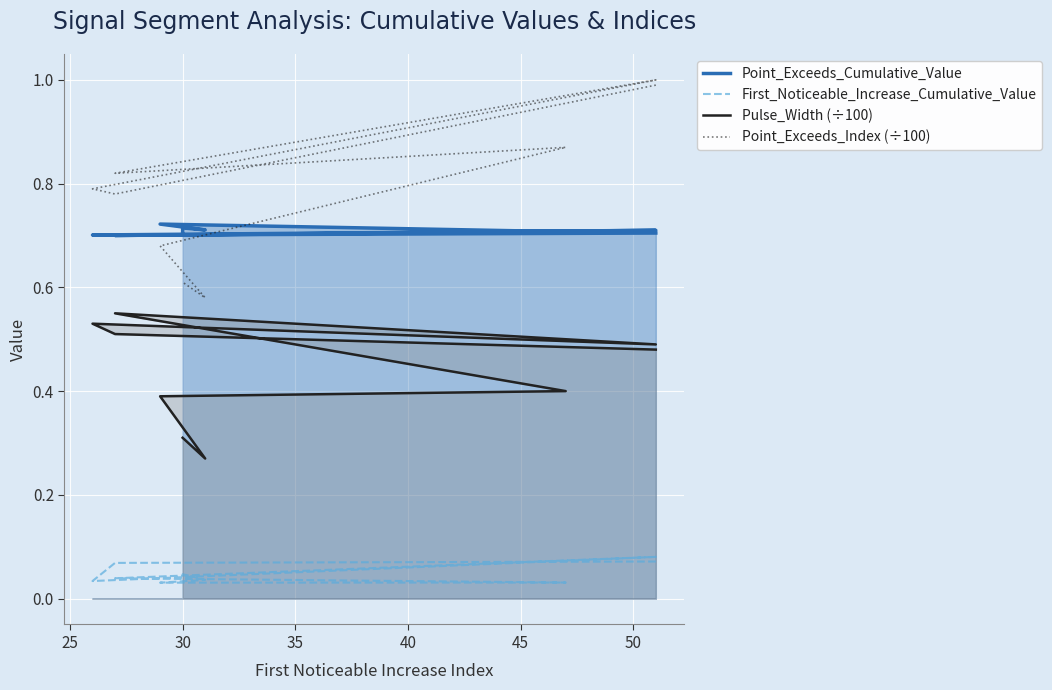

What is the total value across all series at 40?

2.1